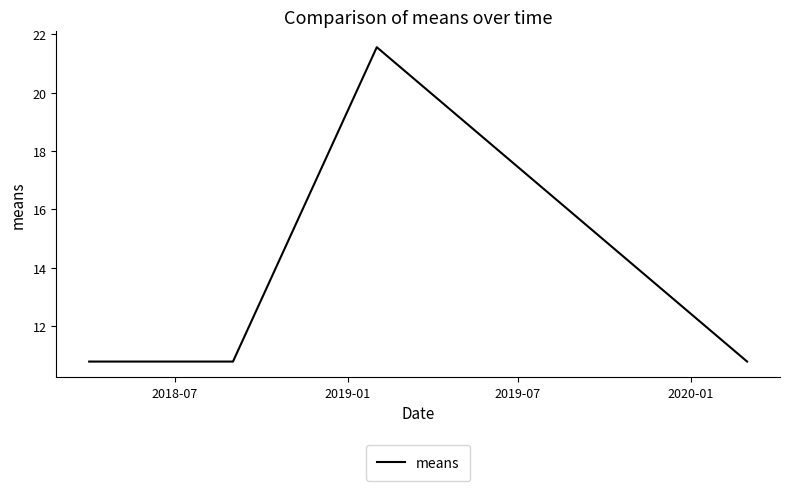

What is the maximum value shown in the chart?

21.6